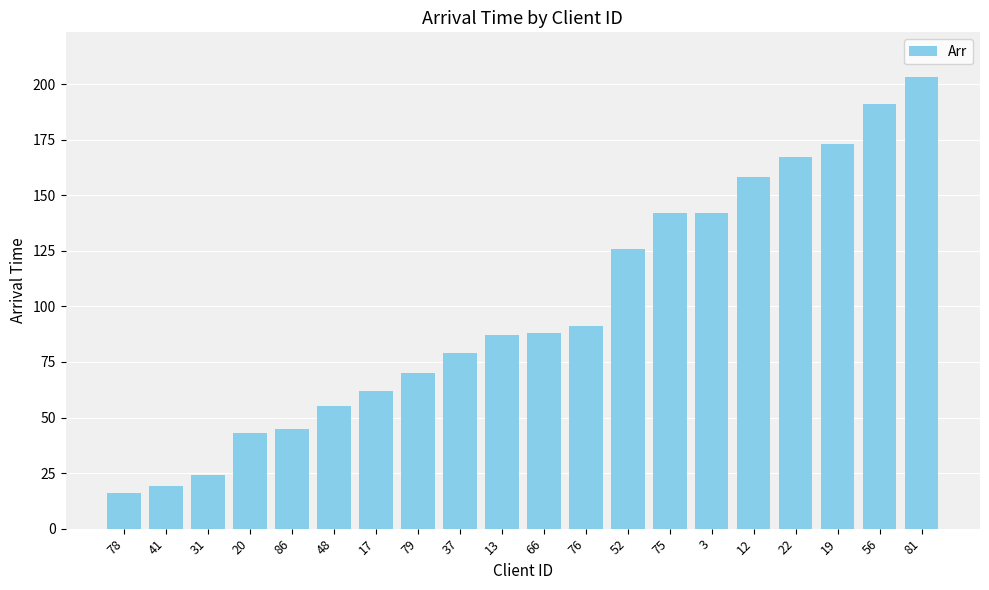

True or false: the data shows 4 at 41.

False